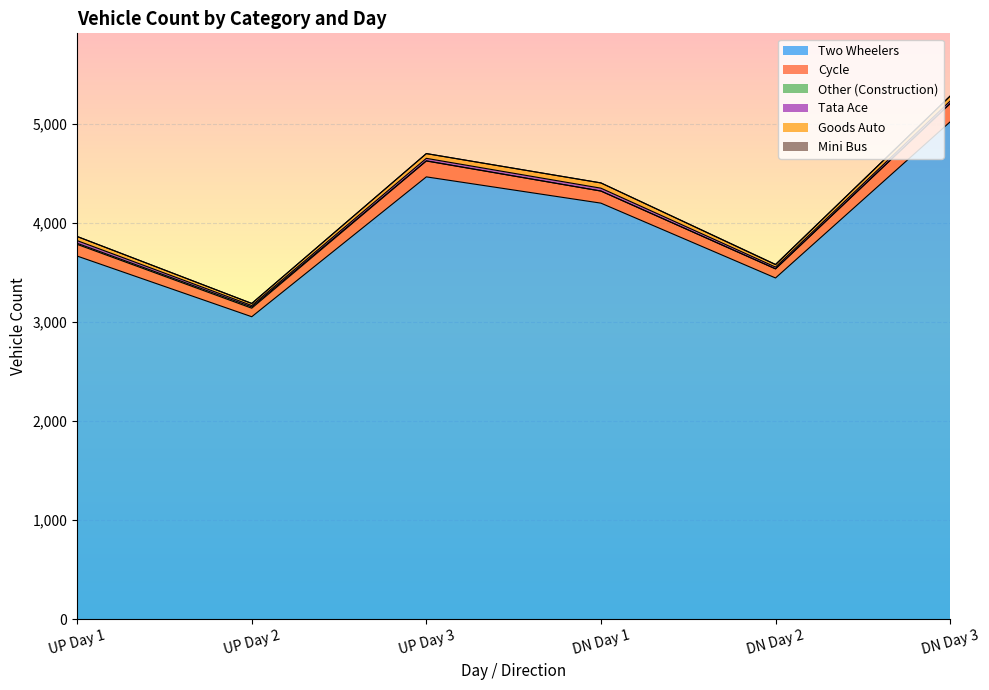

What is the label of the 3rd point from the left?

UP Day 3